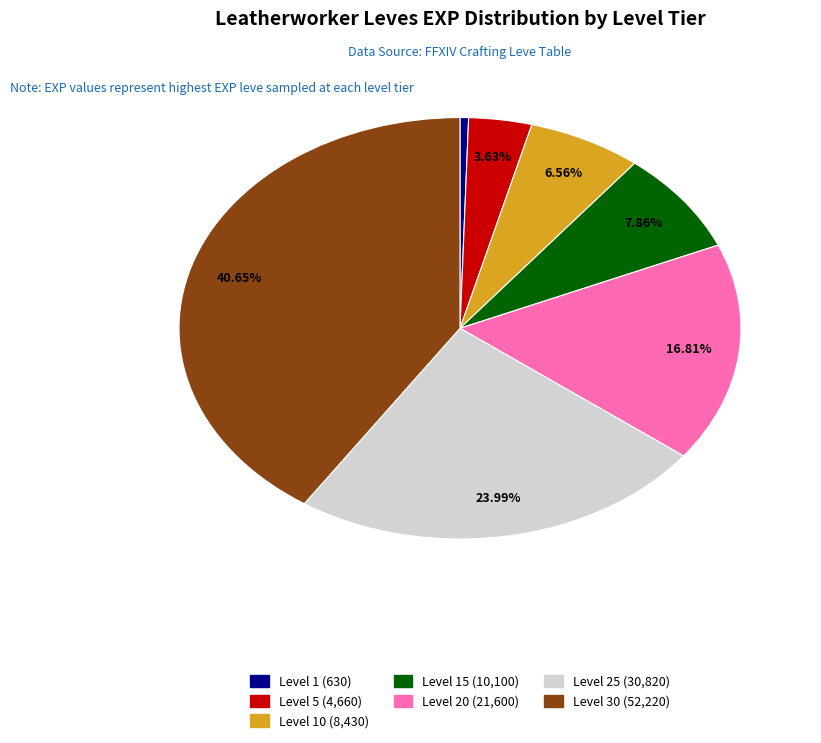

Is there any slice that represents more than half of the pie?

No